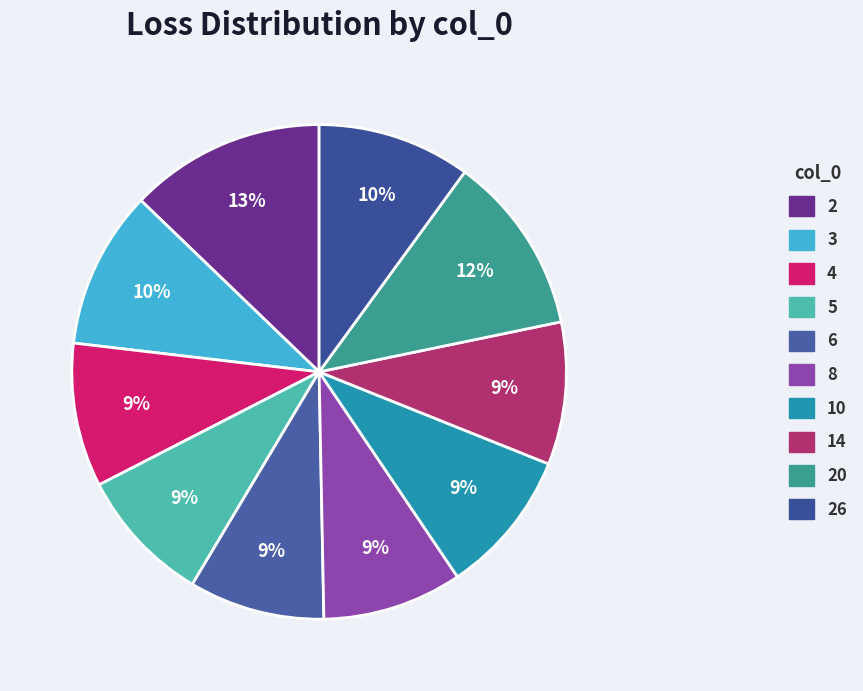

To the nearest percent, what percentage of the pie is 20?

12%